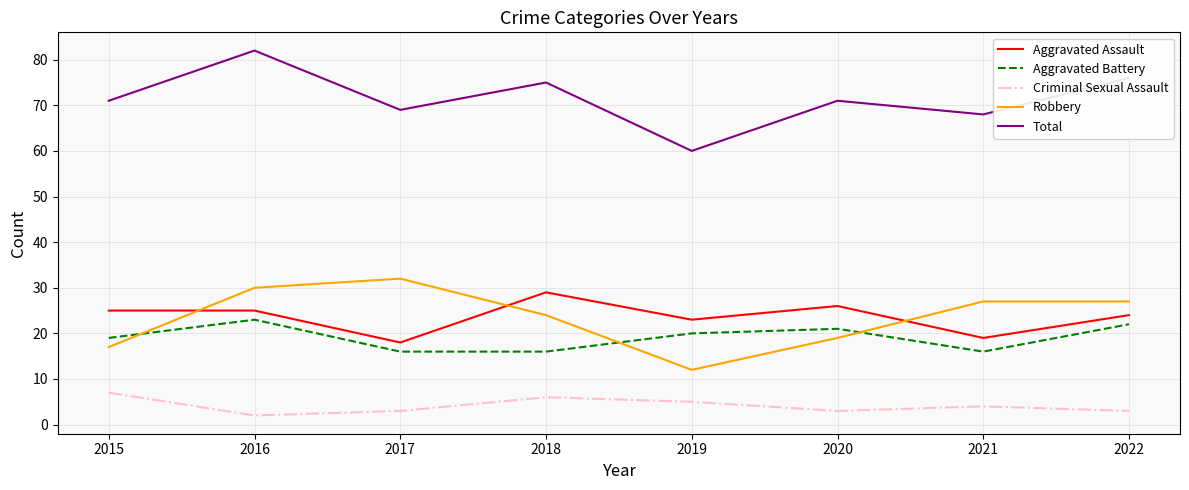

Which category has the highest value across all series?

2016